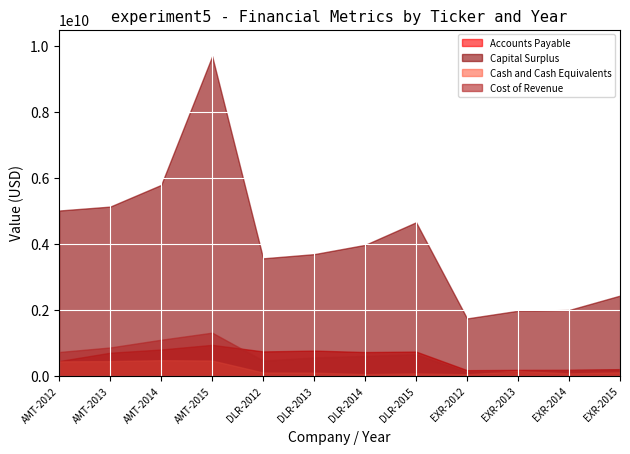

What is the highest value of the Cost of Revenue series?

1308868000